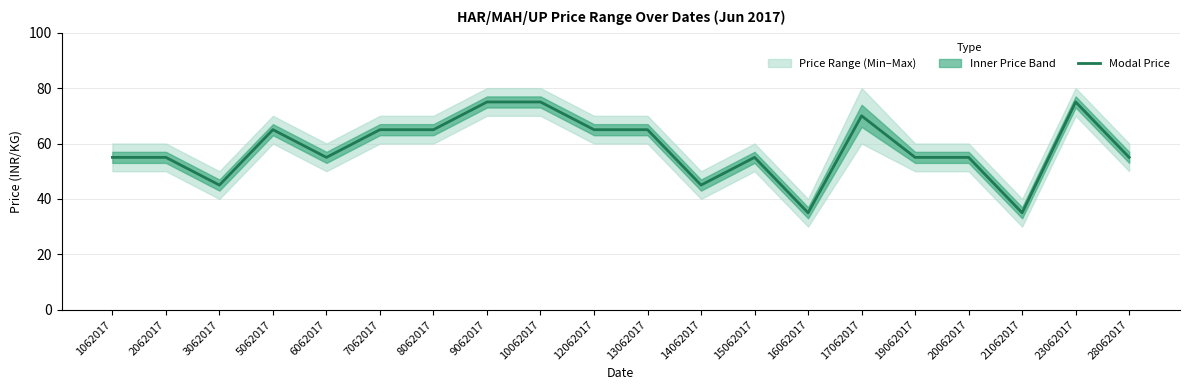

What is the average value?

58